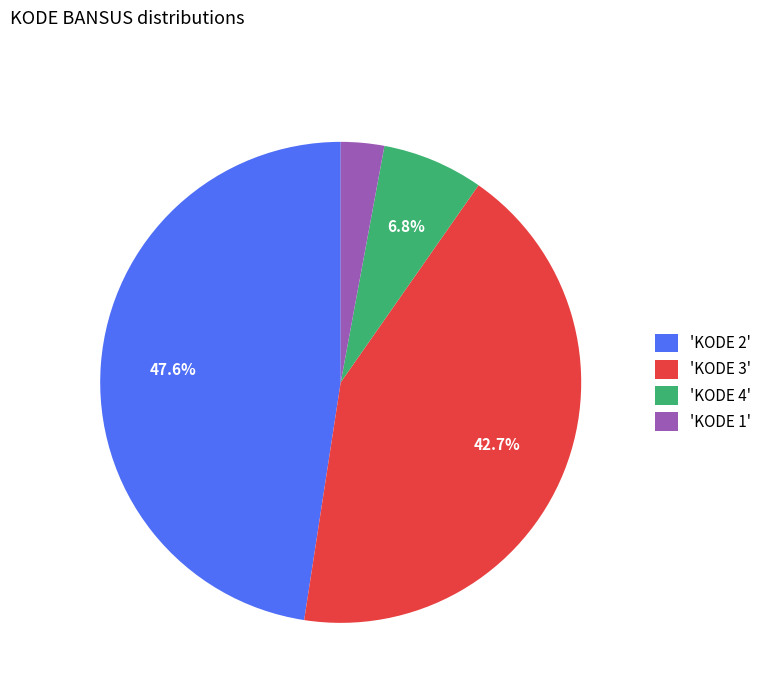

How many slices are in this pie chart?

4